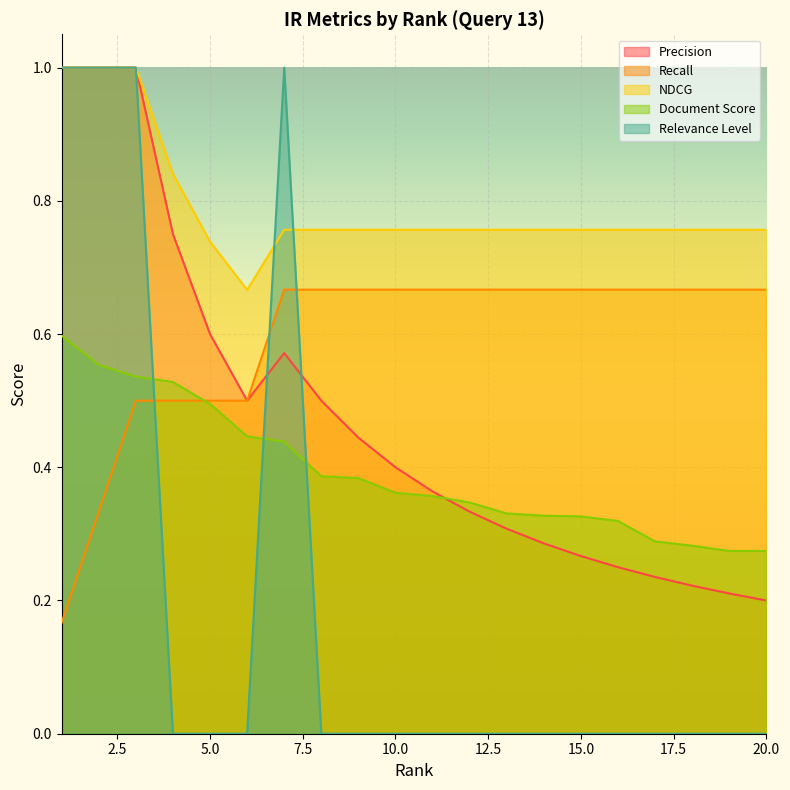

What is the difference between the maximum and minimum values in the Document Score series?

0.3